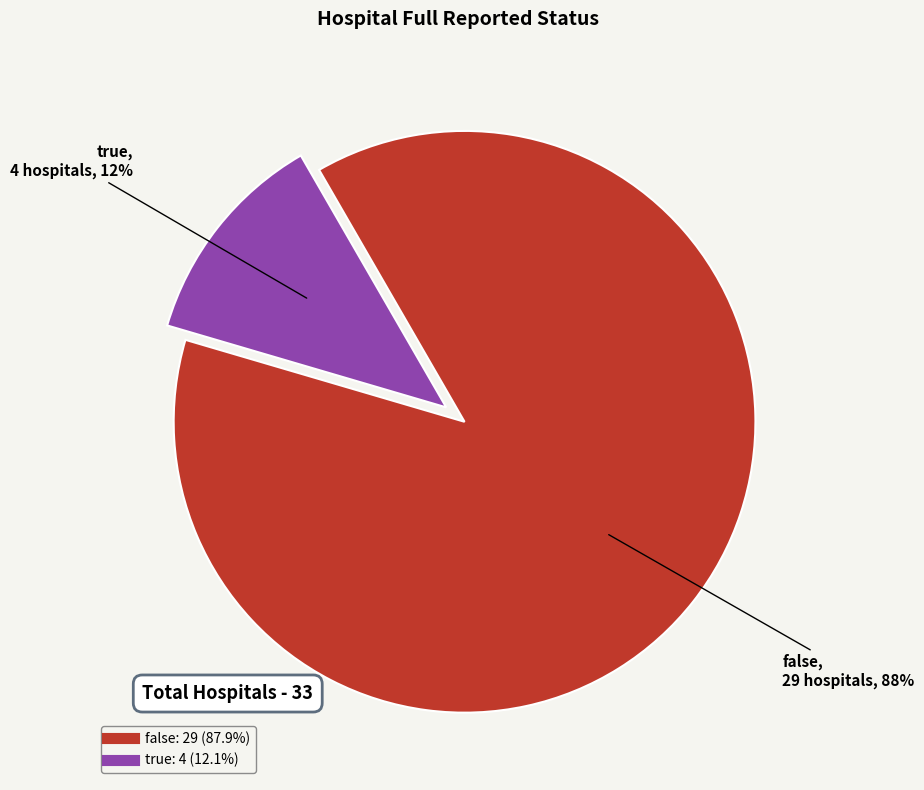

Rank the categories by value from highest to lowest.

false, true